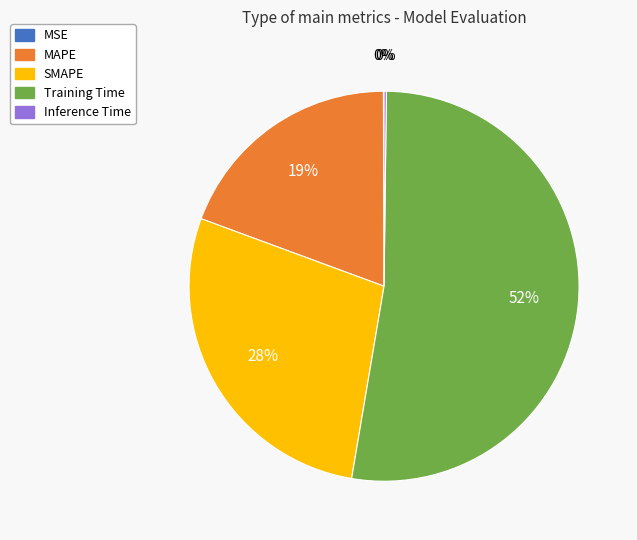

Does Training Time account for over 50% of the chart?

Yes